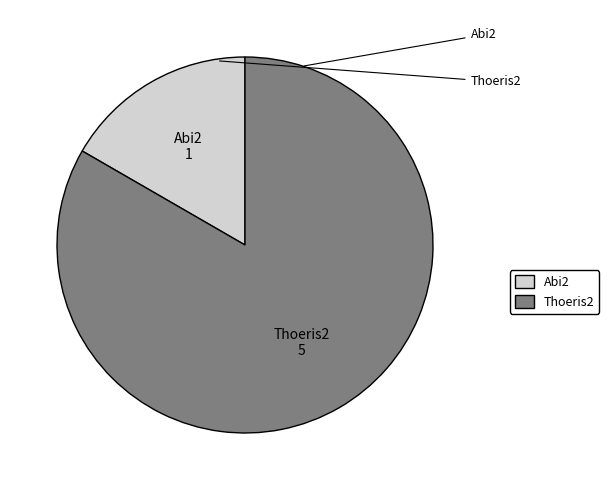

Count the number of slices in the pie.

2